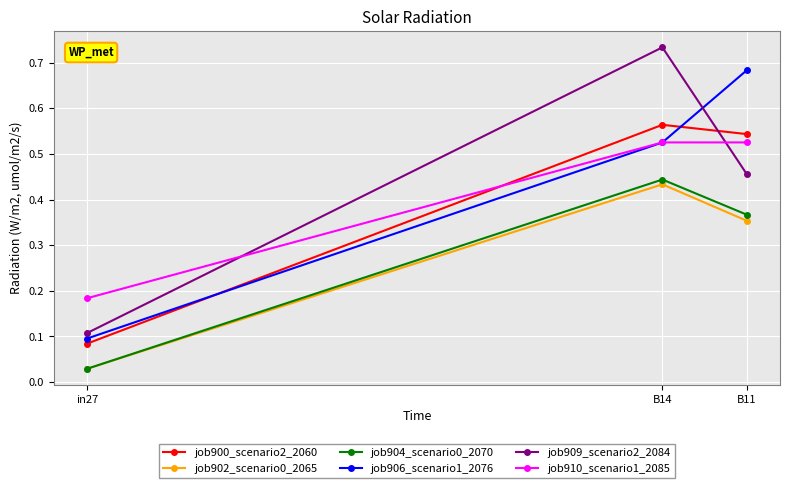

Is the value of job900_scenario2_2060 at B14 greater than the value of job910_scenario1_2085 at in27?

Yes